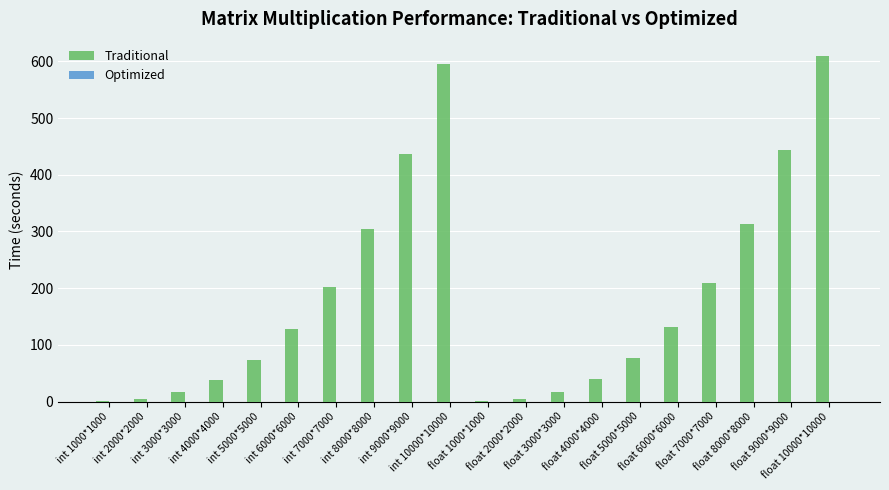

What is the greatest value displayed?

609.2